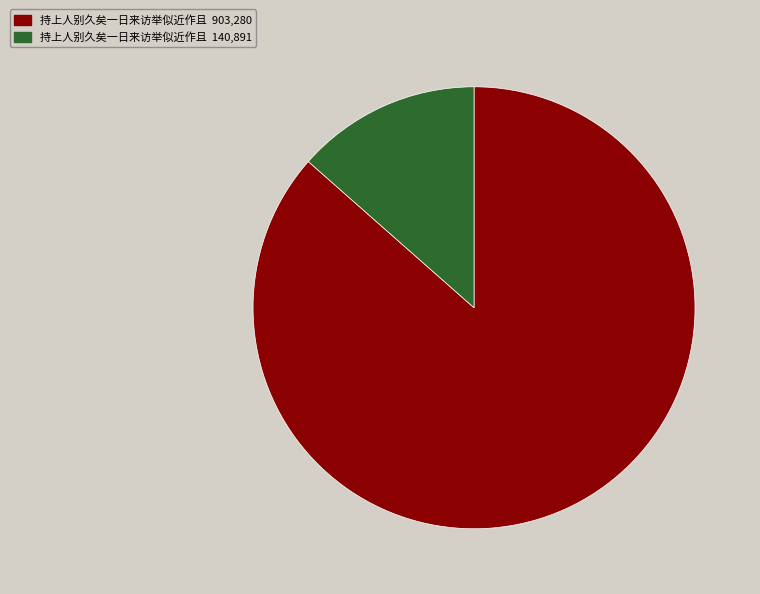

Which category has the biggest portion of the pie?

持上人别久矣一日来访举似近作且 903,280